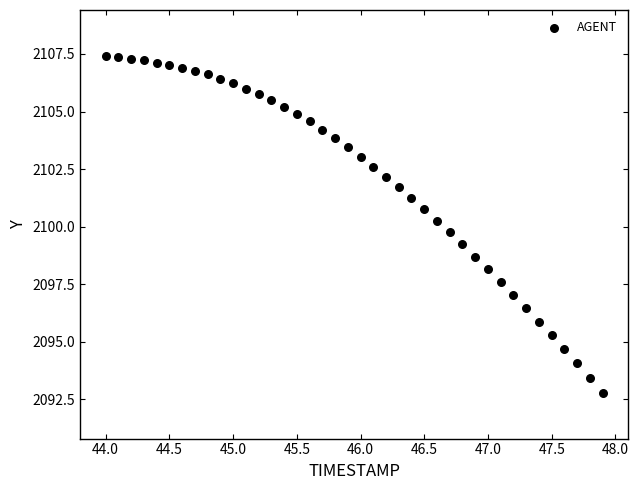

What is the range of X values (max minus min)?

3.9